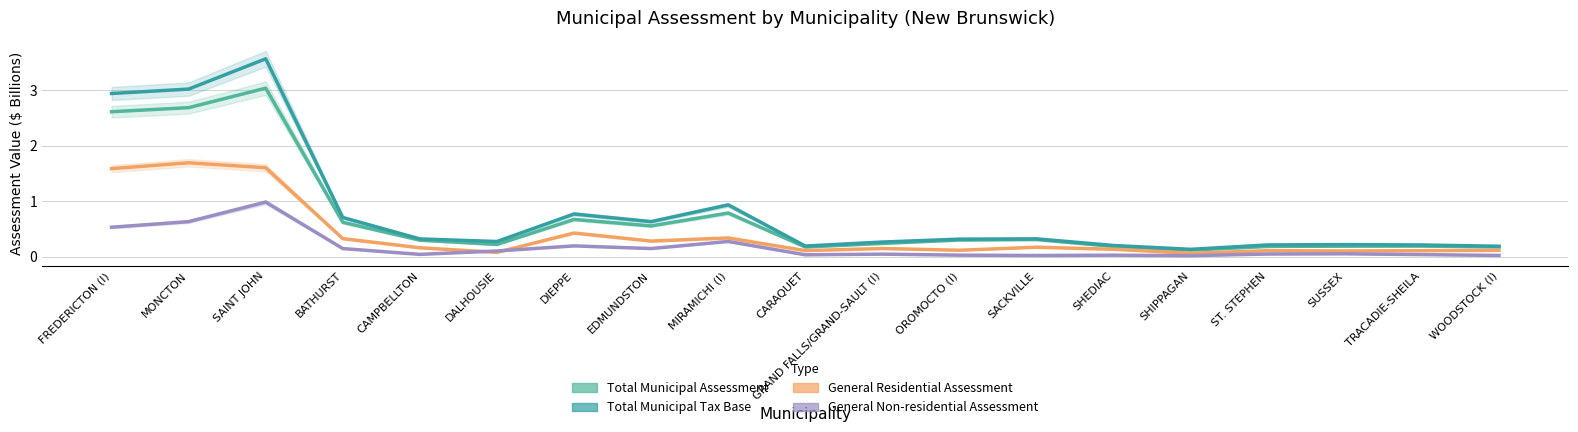

The value of Total Municipal Assessment at SHIPPAGAN is 0.2. True or false?

False